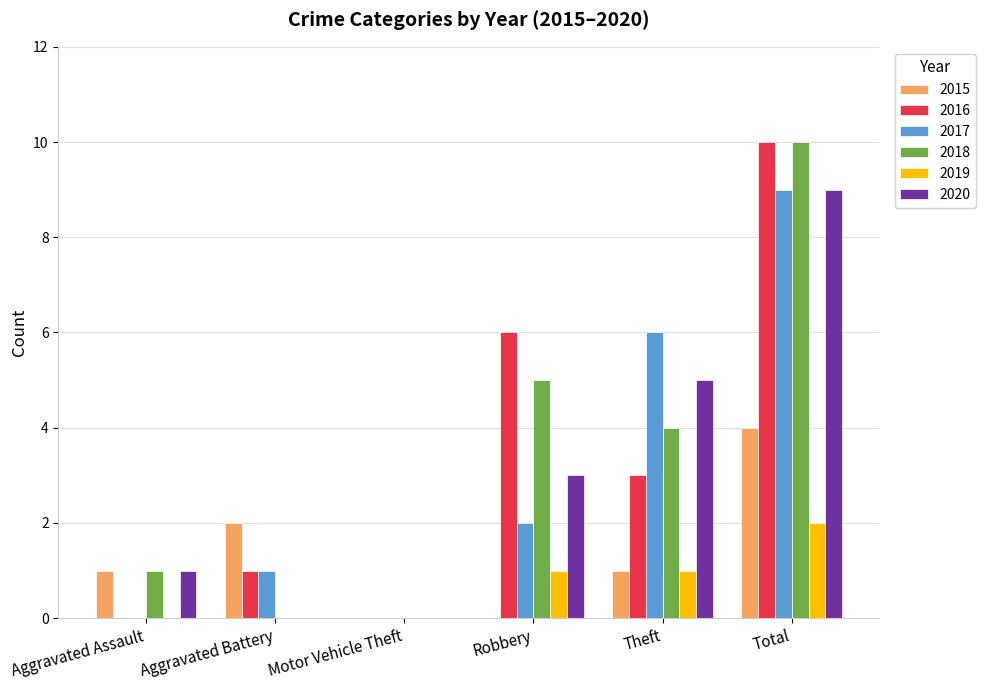

Reading left to right, extract all data points from this chart.

2015: Aggravated Assault=1	Aggravated Battery=2	Motor Vehicle Theft=0	Robbery=0	Theft=1	Total=4
2016: Aggravated Assault=0	Aggravated Battery=1	Motor Vehicle Theft=0	Robbery=6	Theft=3	Total=10
2017: Aggravated Assault=0	Aggravated Battery=1	Motor Vehicle Theft=0	Robbery=2	Theft=6	Total=9
2018: Aggravated Assault=1	Aggravated Battery=0	Motor Vehicle Theft=0	Robbery=5	Theft=4	Total=10
2019: Aggravated Assault=0	Aggravated Battery=0	Motor Vehicle Theft=0	Robbery=1	Theft=1	Total=2
2020: Aggravated Assault=1	Aggravated Battery=0	Motor Vehicle Theft=0	Robbery=3	Theft=5	Total=9